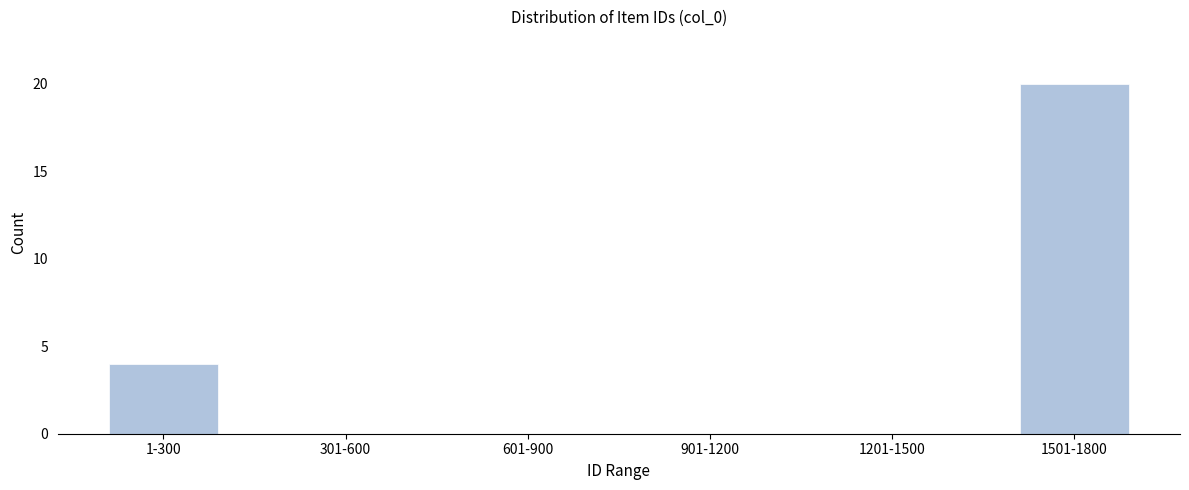

Reading right to left, what are all the values shown in this chart?

1501-1800=20	1201-1500=0	901-1200=0	601-900=0	301-600=0	1-300=4